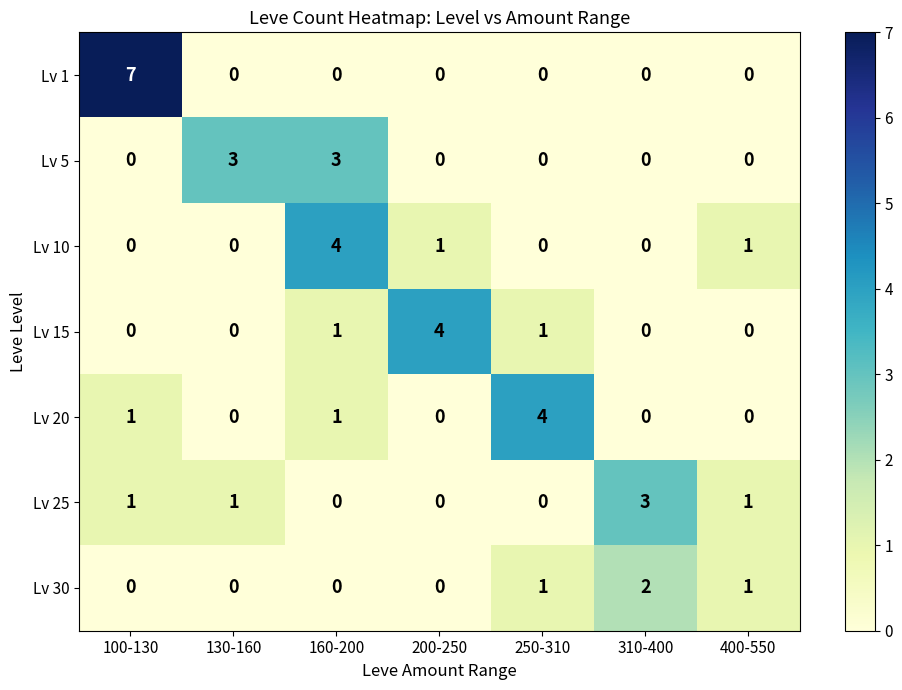

What is the difference between the maximum and second lowest values in the Lv 25 series?

3